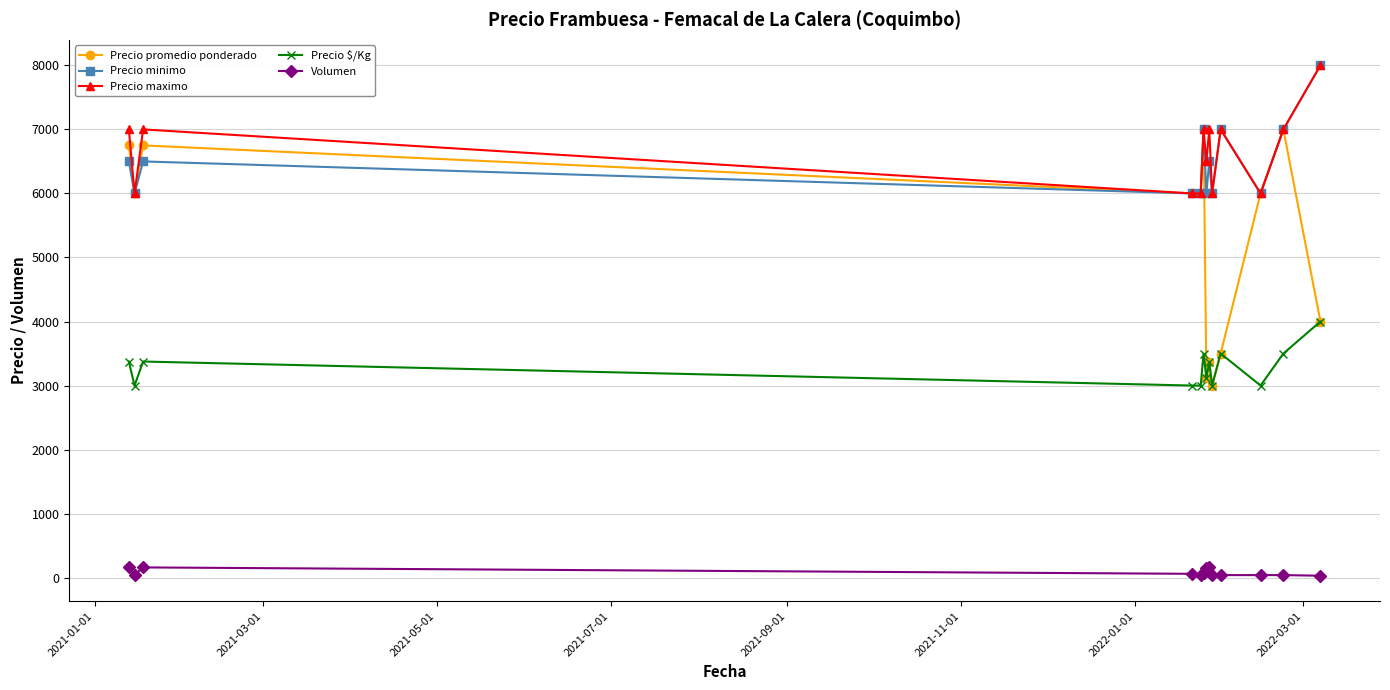

Does the chart have visible grid lines?

Yes